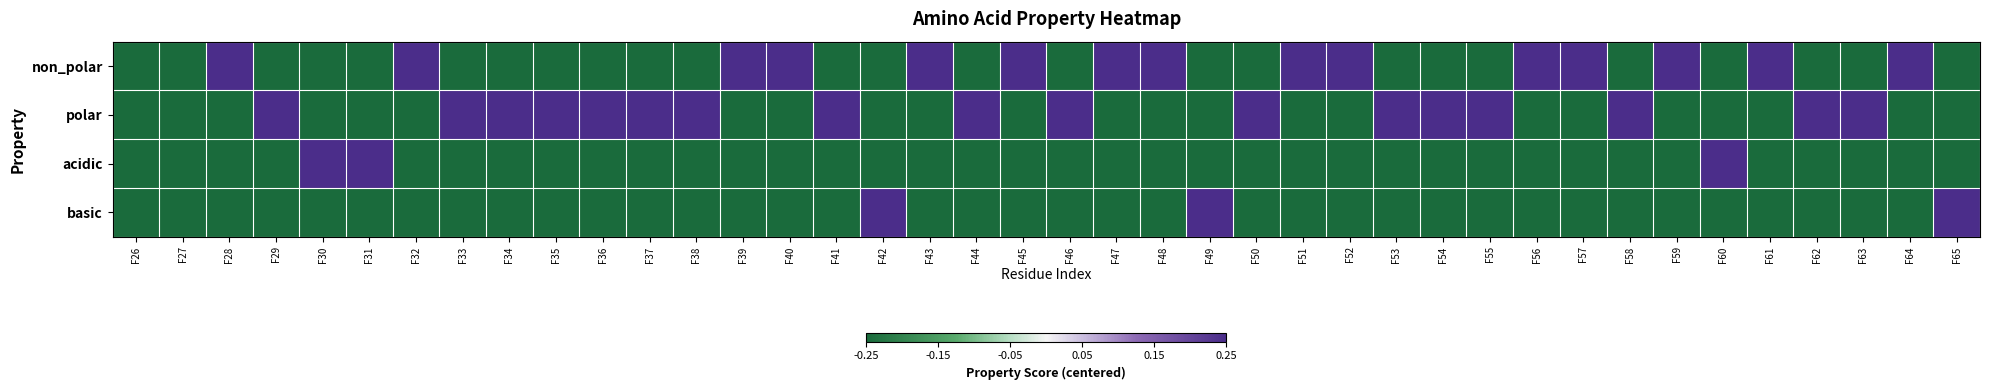

Which series changed the most between F60 and F64?

non_polar